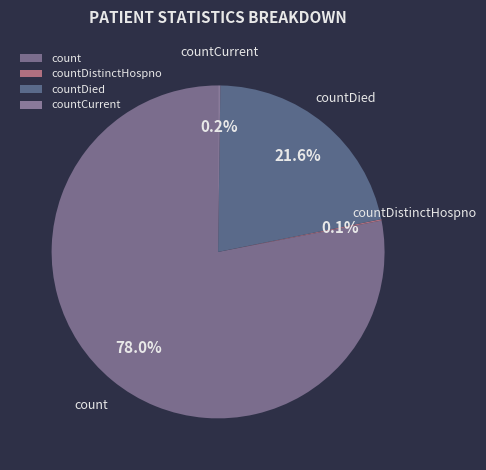

Which slice represents more than half of the pie?

count